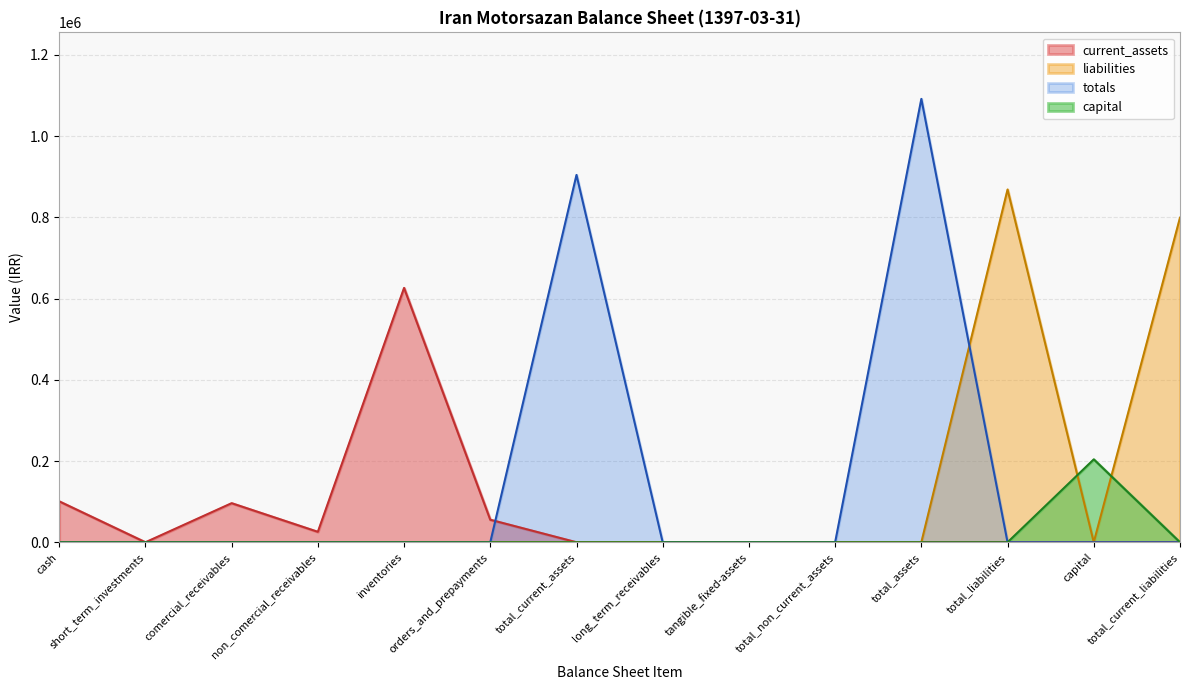

Rank the series by their maximum value, from lowest to highest.

capital, current_assets, liabilities, totals